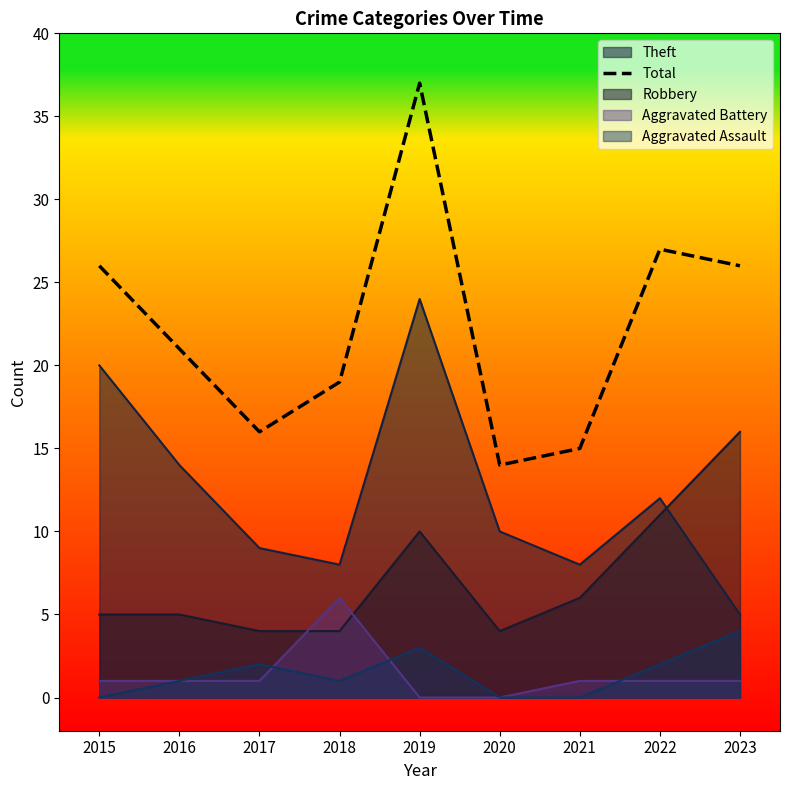

Count the number of values greater than 21.

4